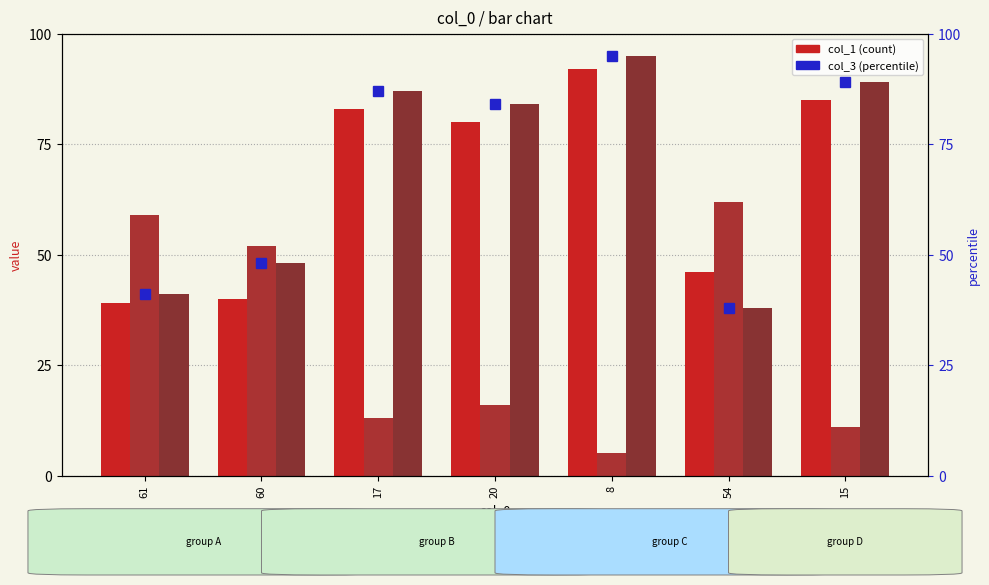

The col_1 series shows 83 at 17. True or false?

True